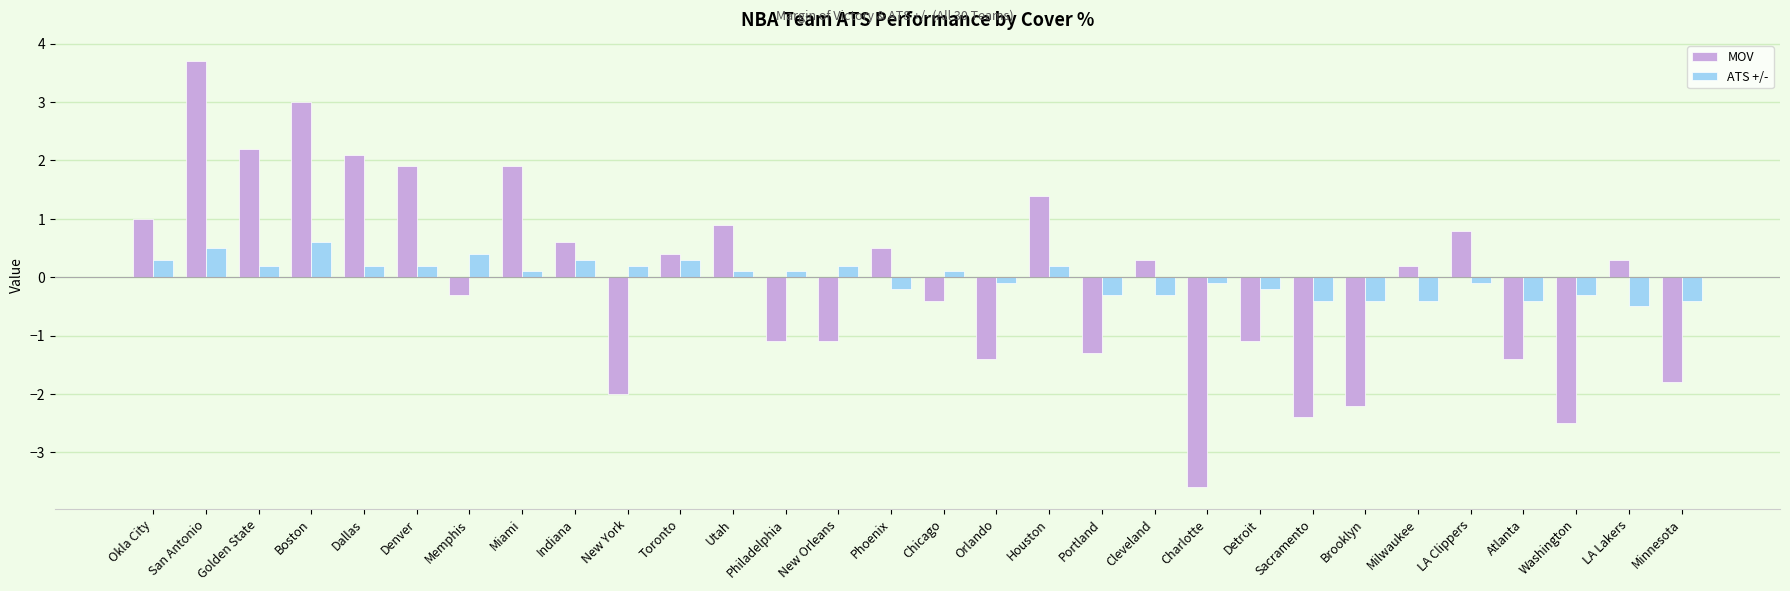

Which series has the largest range (max minus min)?

MOV